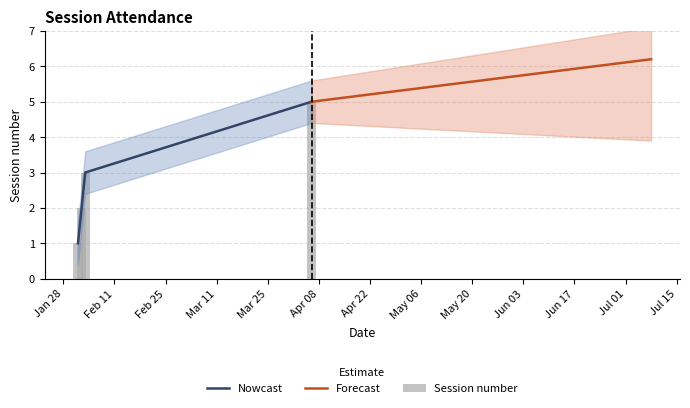

Reading right to left, transcribe all the data shown in this chart.

2021-04-06=5	2021-02-03=3	2021-02-02=2	2021-02-01=1